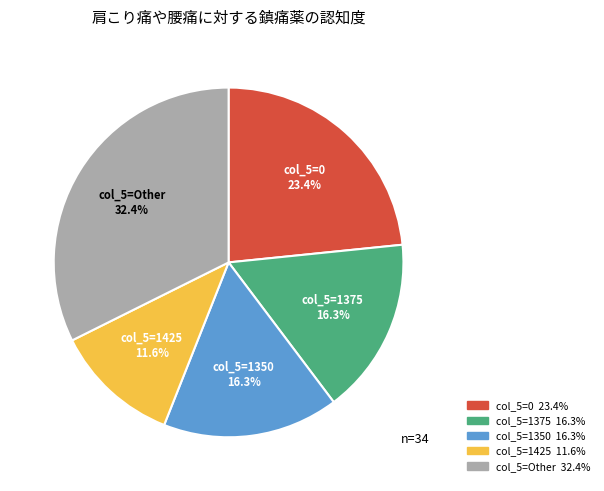

Is there any slice that represents more than half of the pie?

No